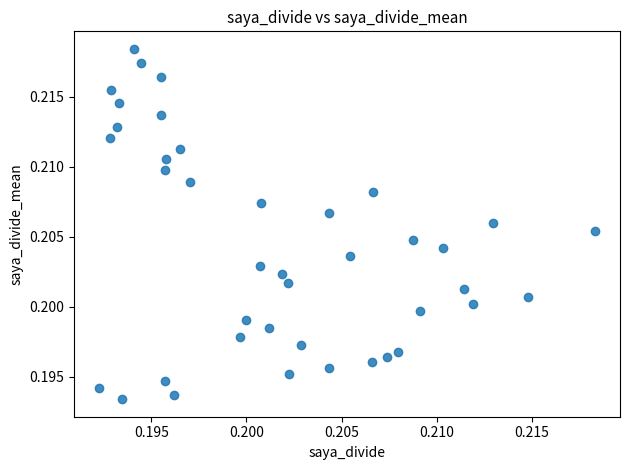

How many points are shown in the scatter plot?

40